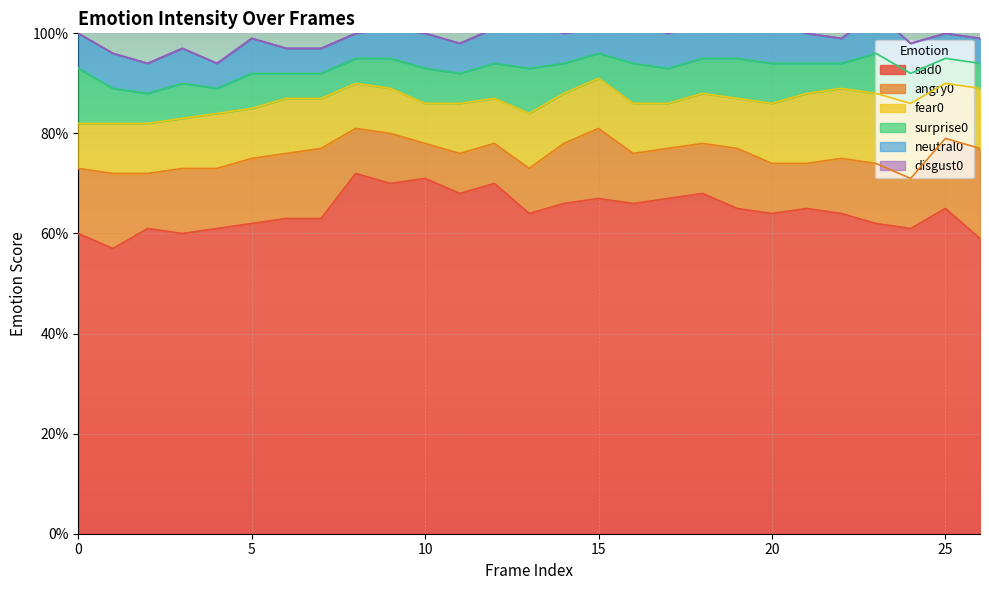

Where is the first local maximum for fear0?

4